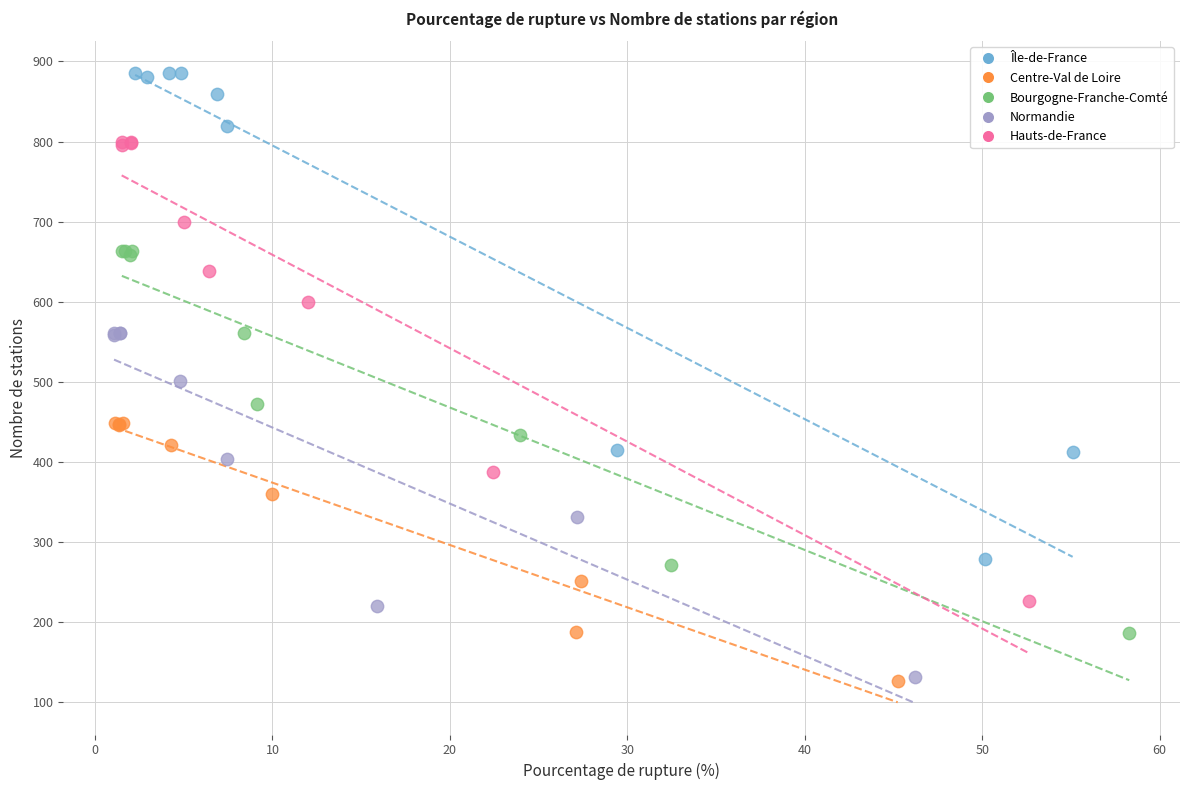

Which series has the largest Y range (max minus min)?

Île-de-France